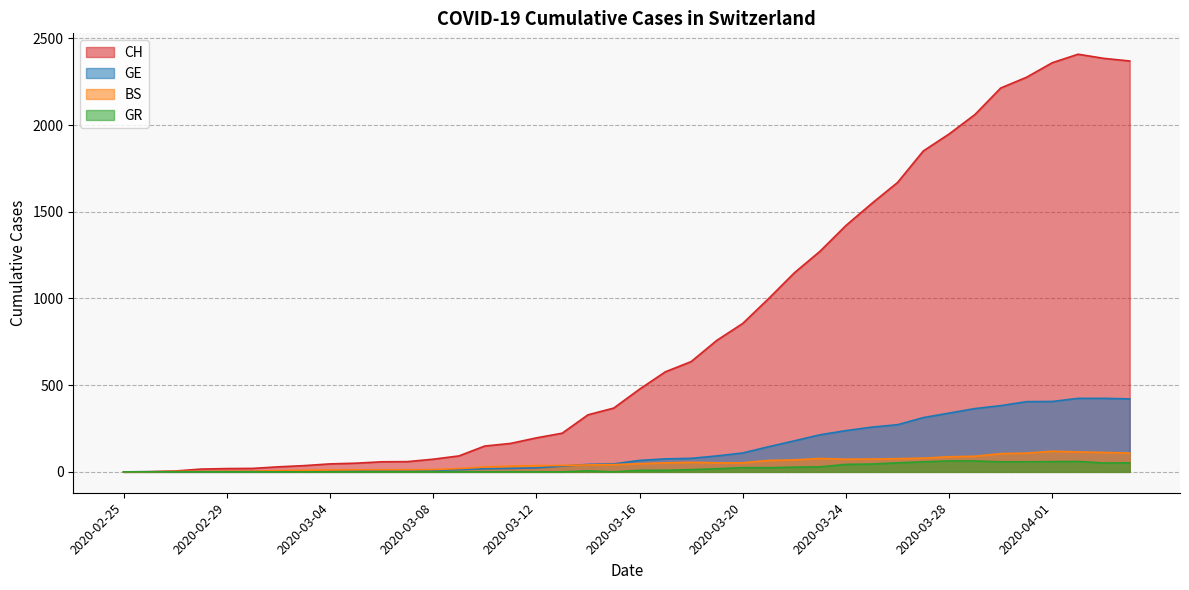

Which label corresponds to the smallest value in the chart?

2020-02-25